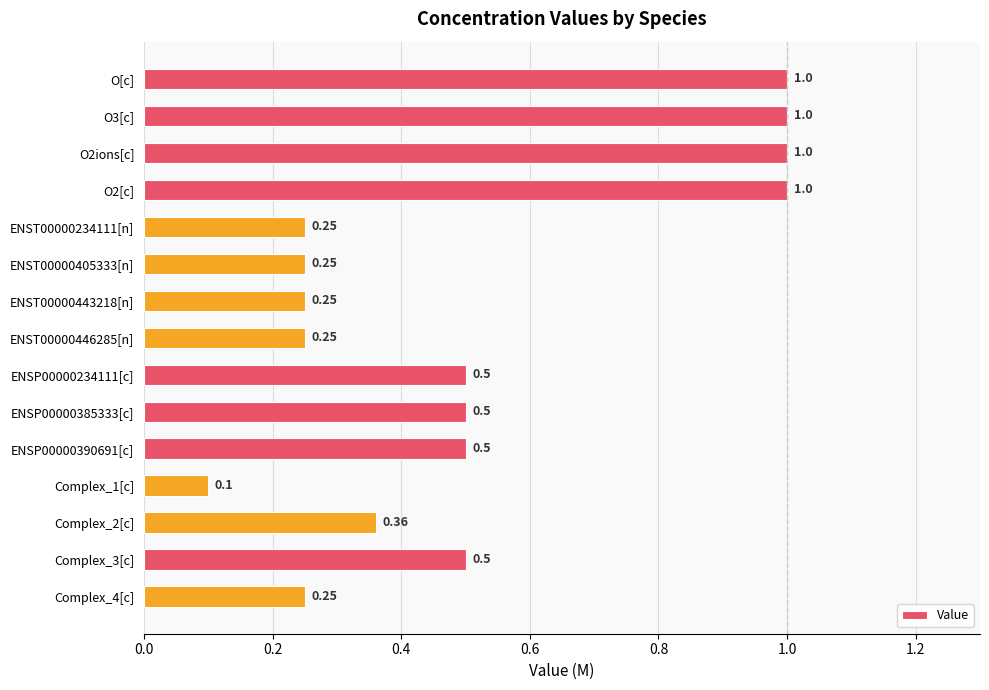

Between O[c] and ENSP00000385333[c], which is larger?

O[c]